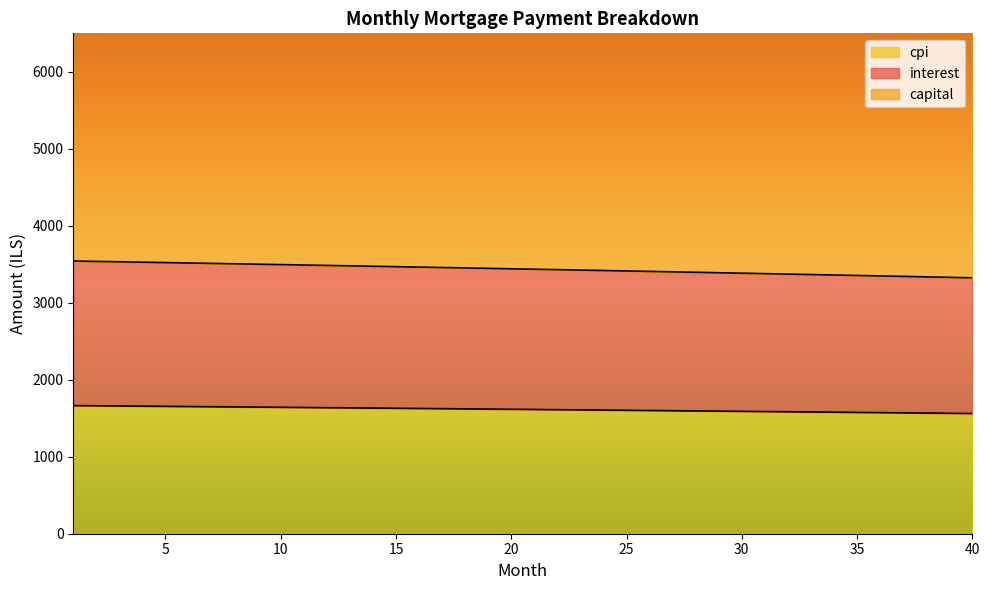

What is the lowest value of the cpi series?

1561.5